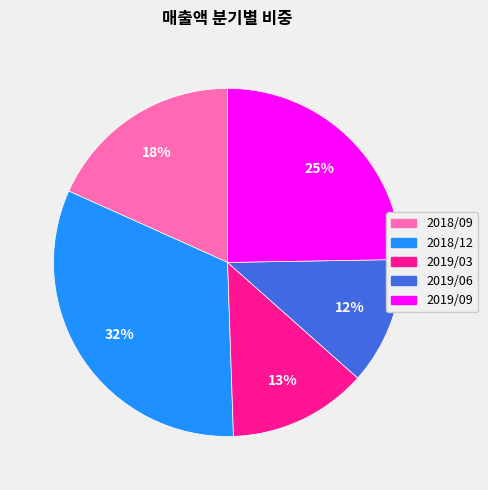

To the nearest percent, what portion does 2018/12 represent?

32%